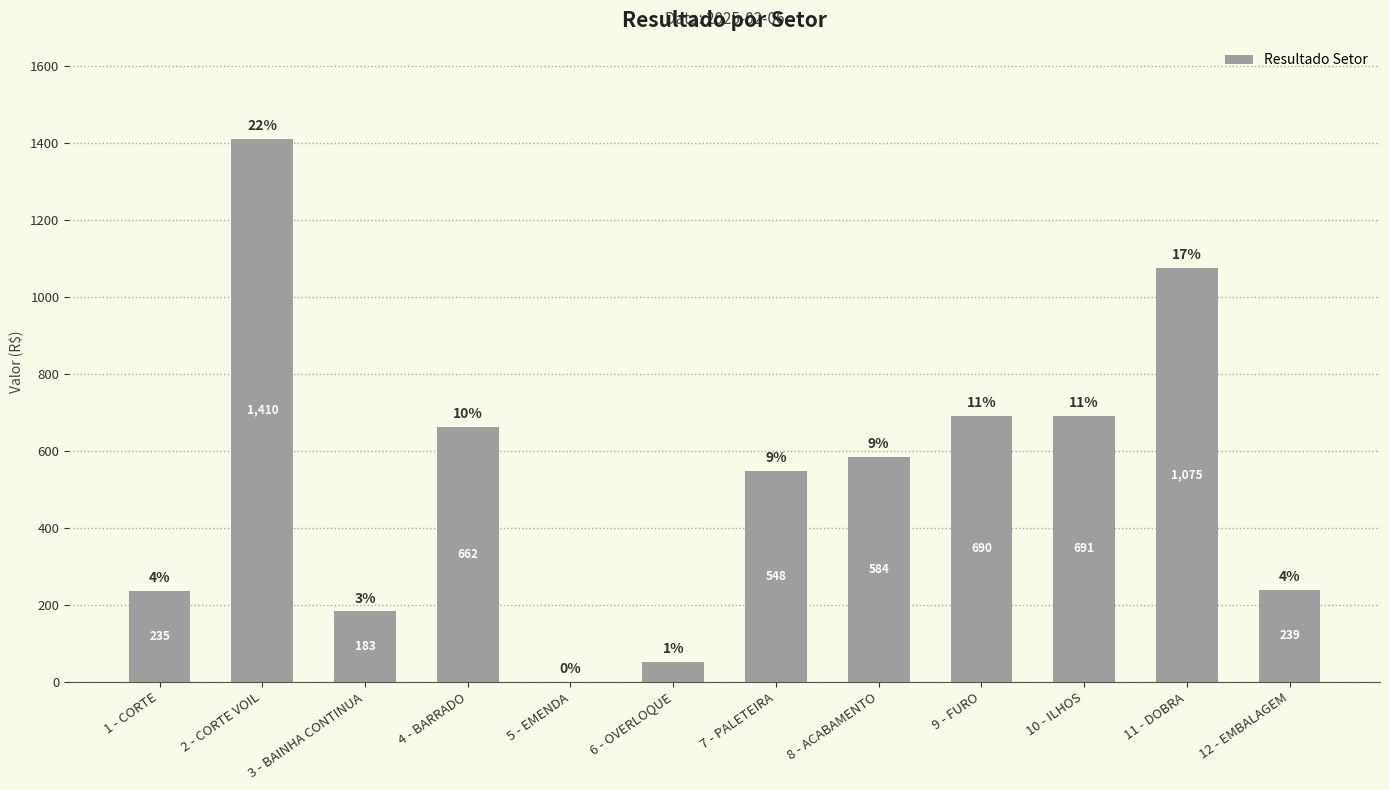

The chart shows a value of 691.4 at 10 - ILHOS. True or false?

True